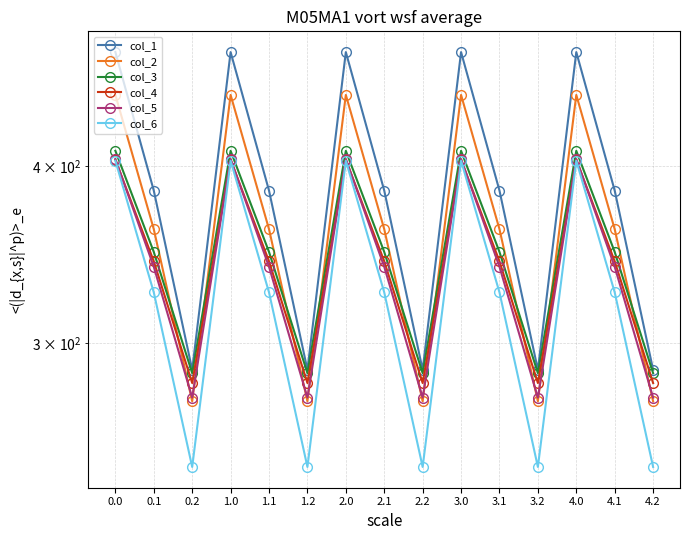

What is the label of the 14th point from the left?

4.1